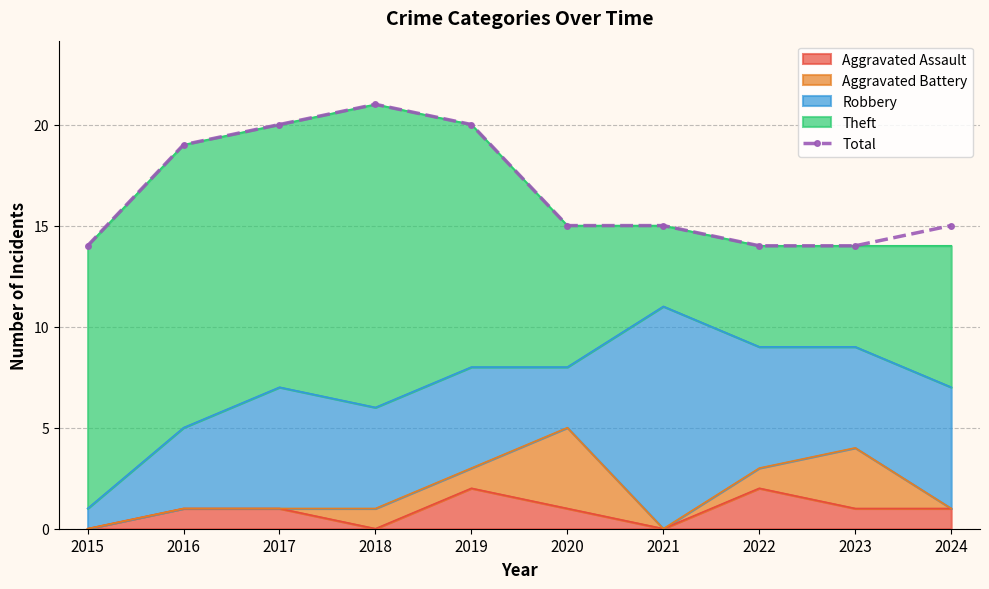

List the labels in order of value, smallest first.

2015, 2022, 2023, 2020, 2021, 2024, 2016, 2017, 2019, 2018